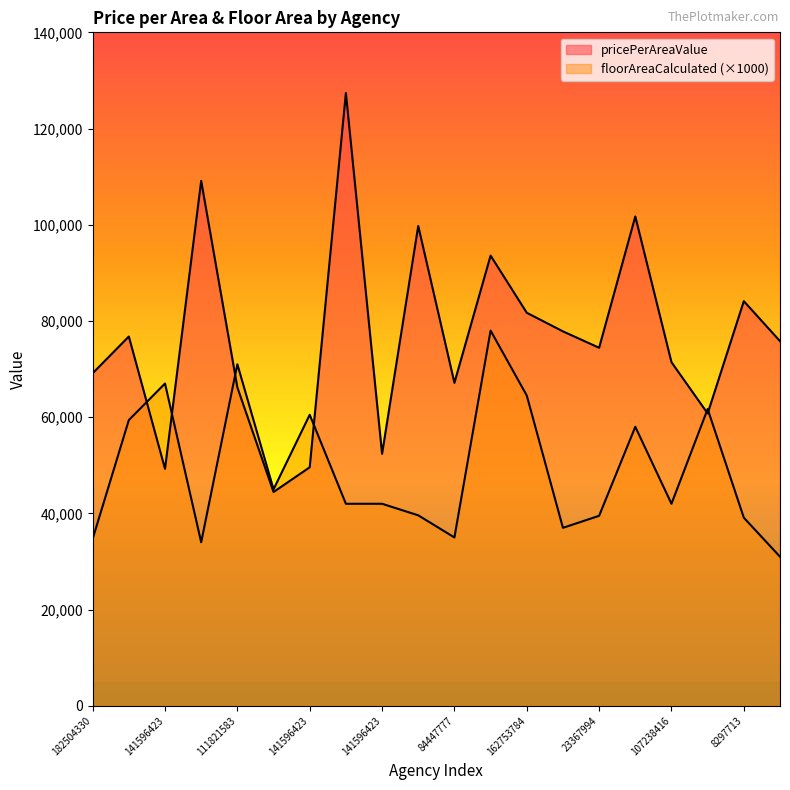

What is the difference between the highest and lowest values at 141596423?

17746